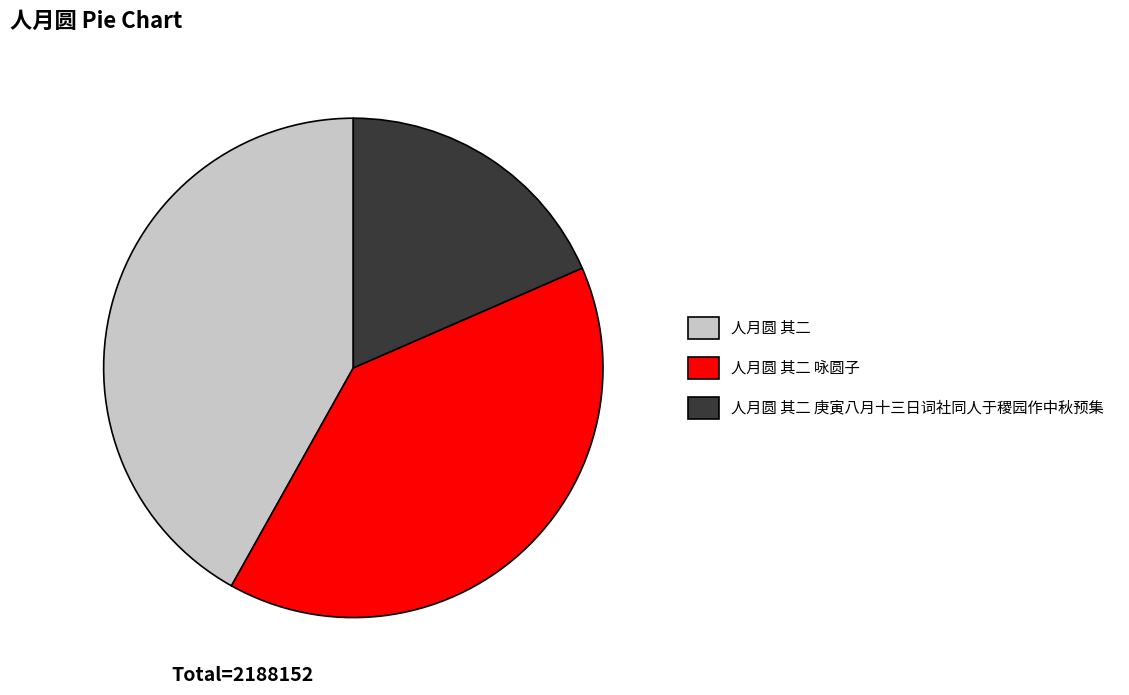

Is there a majority slice in this chart?

No